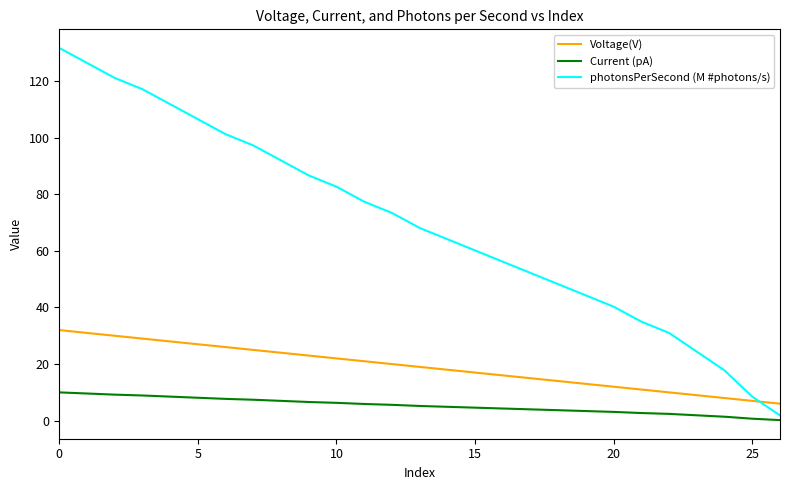

True or false: Voltage(V) and Current (pA) intersect in this chart.

False